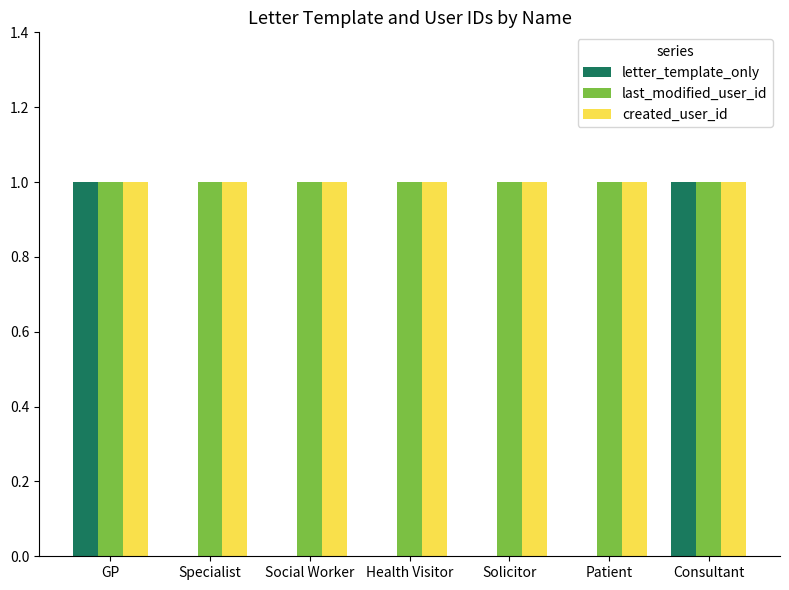

Which series has the largest range (max minus min)?

letter_template_only